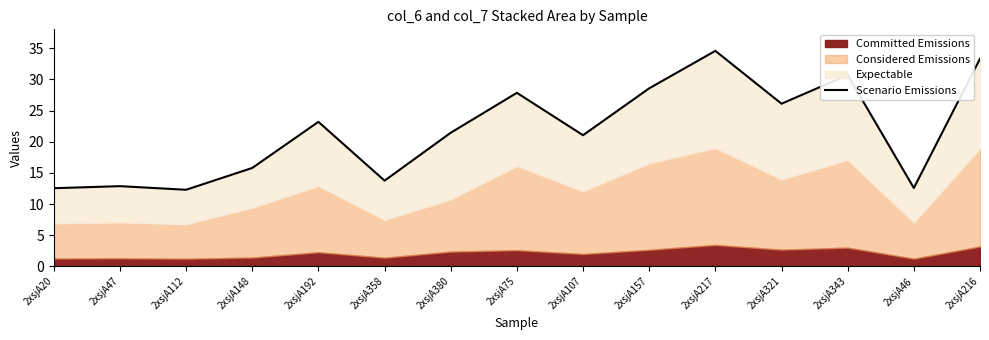

Which has a higher value, 2xsjA46 or 2xsjA112?

2xsjA46